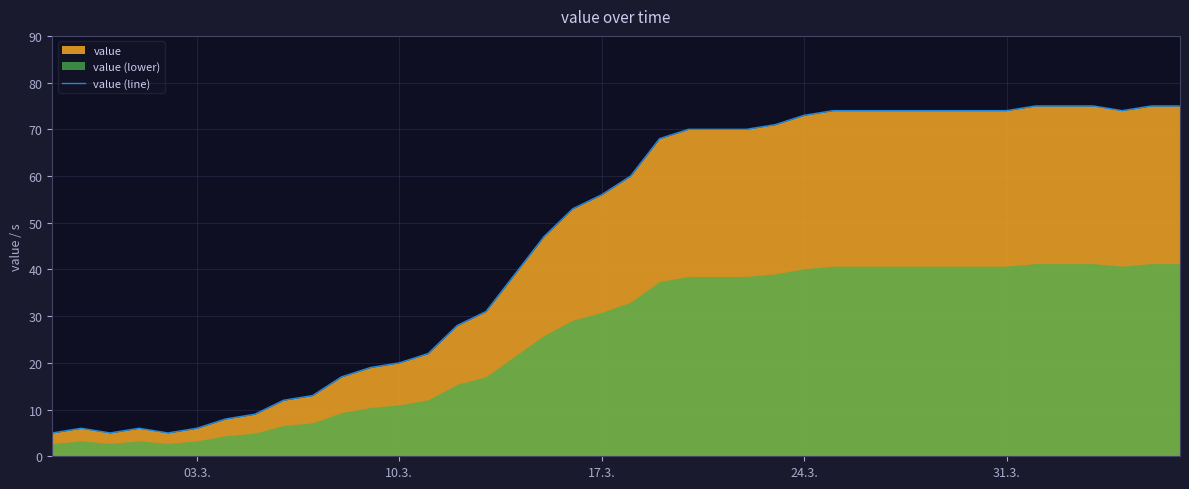

The chart shows a value of 50 at 14. True or false?

False